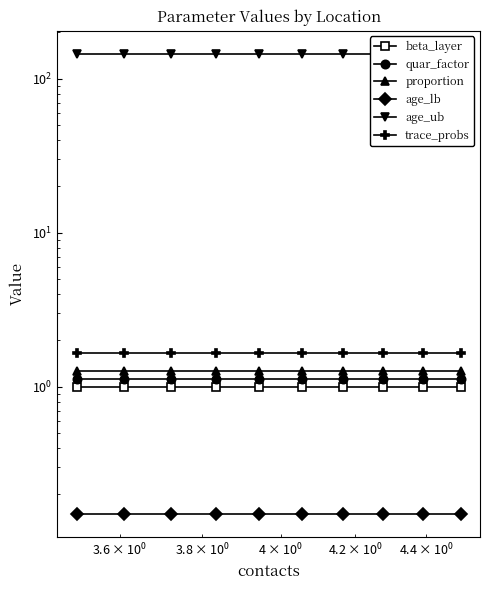

What is the minimum value for beta_layer?

1.0